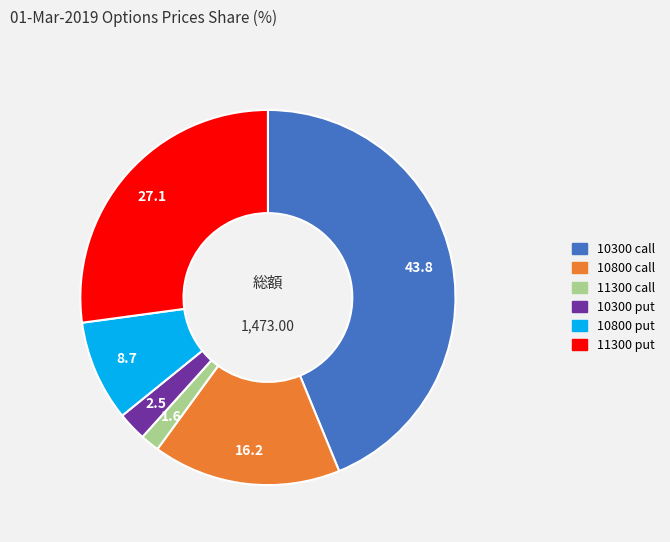

Is there a majority slice in this chart?

No